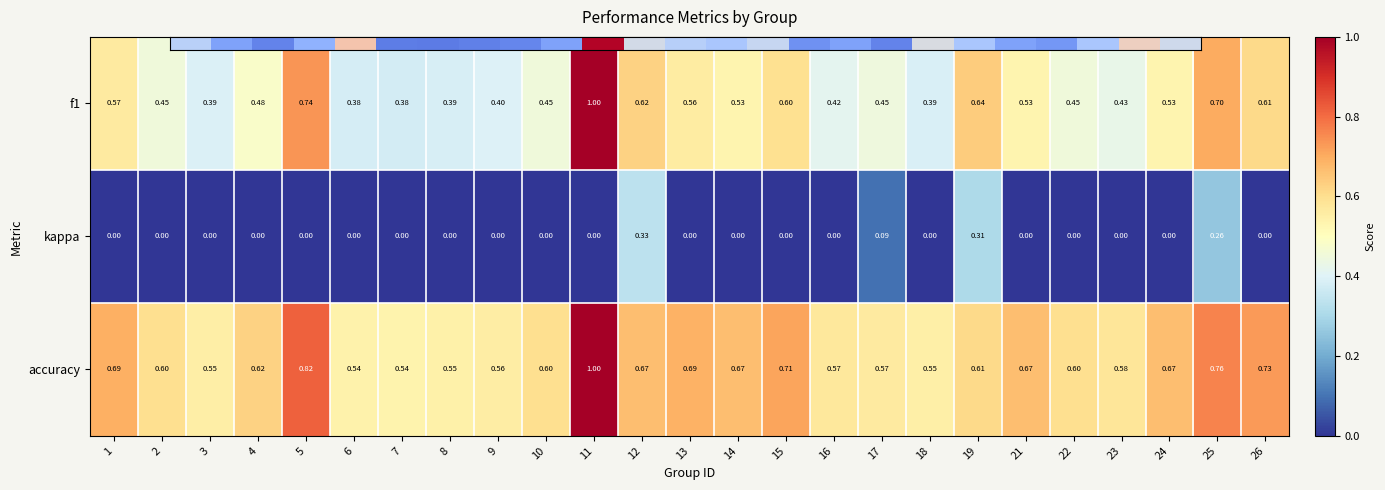

Is the value of f1 at 21 greater than the value of kappa at 19?

Yes